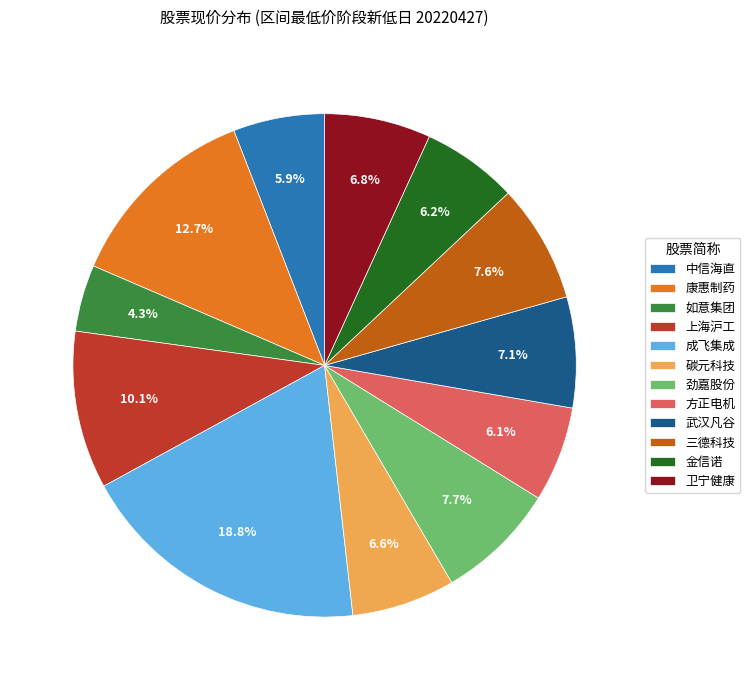

Which category has the biggest portion of the pie?

成飞集成